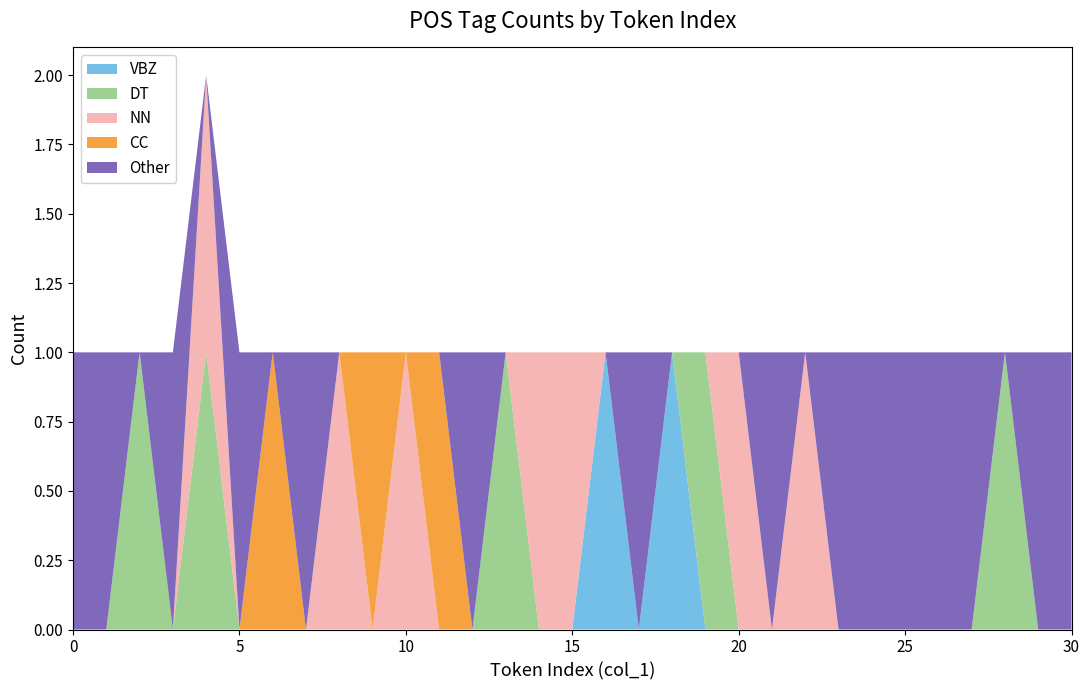

How many lines are shown in the chart?

5